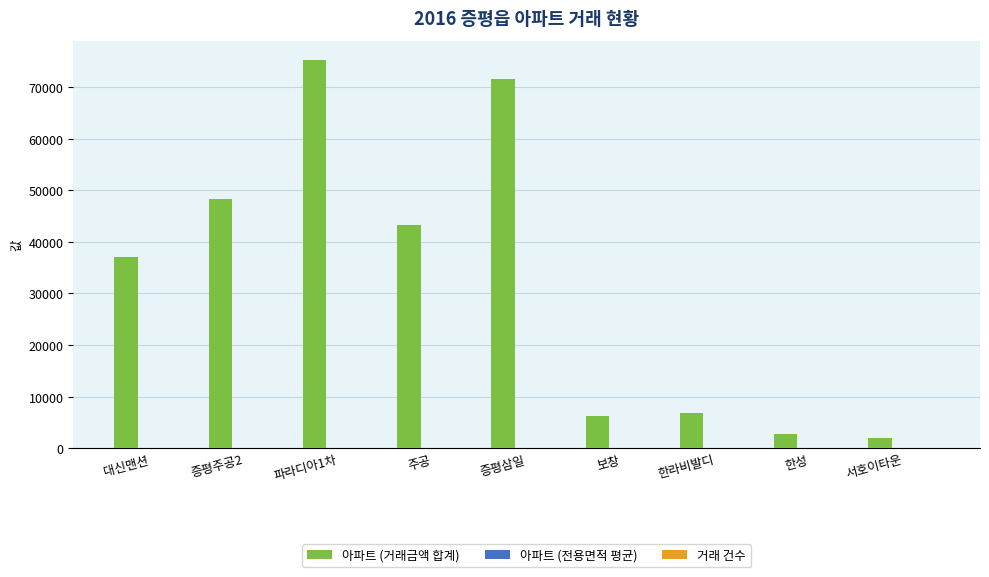

Which series has the largest total across all categories?

아파트 (거래금액 합계)